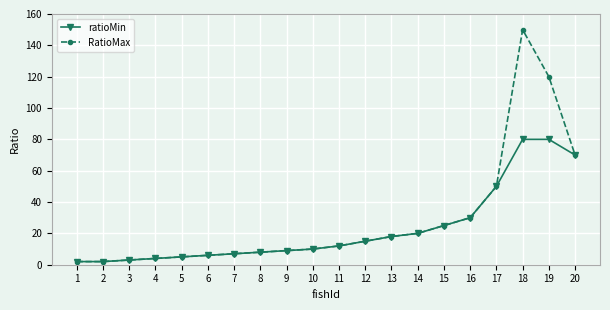

Rank the series by their average value, from lowest to highest.

ratioMin, RatioMax